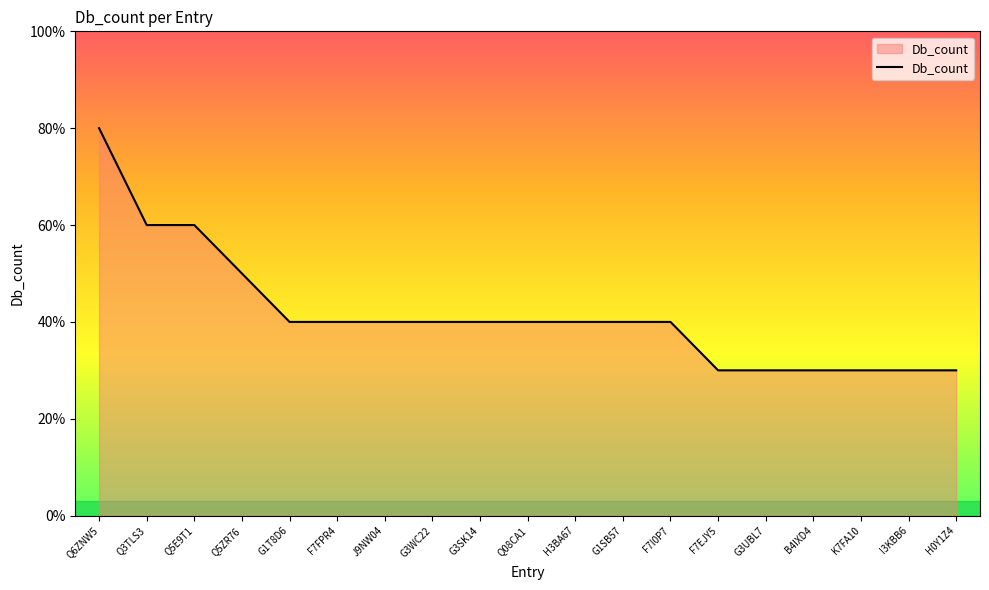

What is the label of the 8th point from the right?

G1SB57